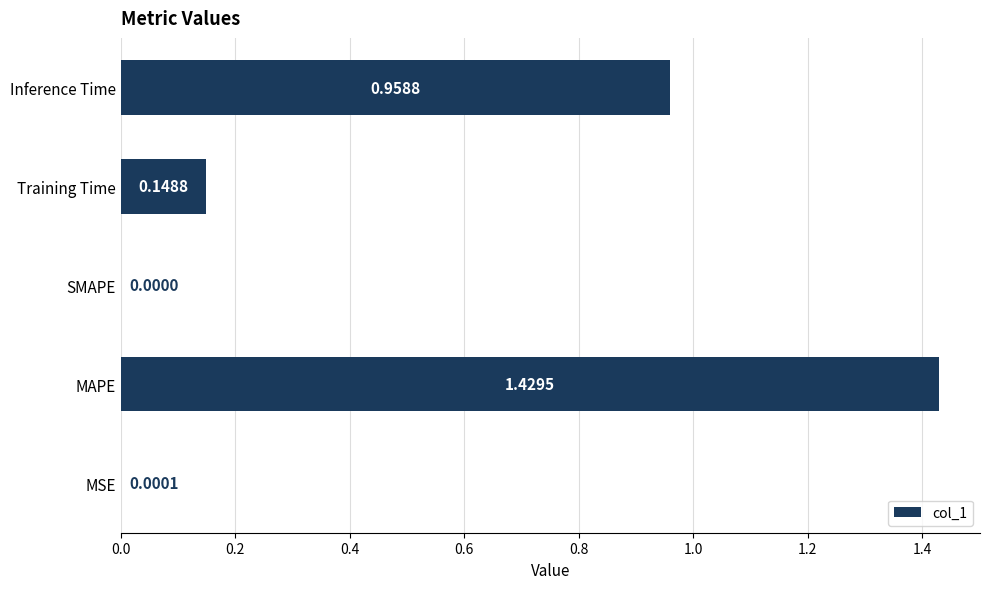

How many distinct data groups are displayed?

1